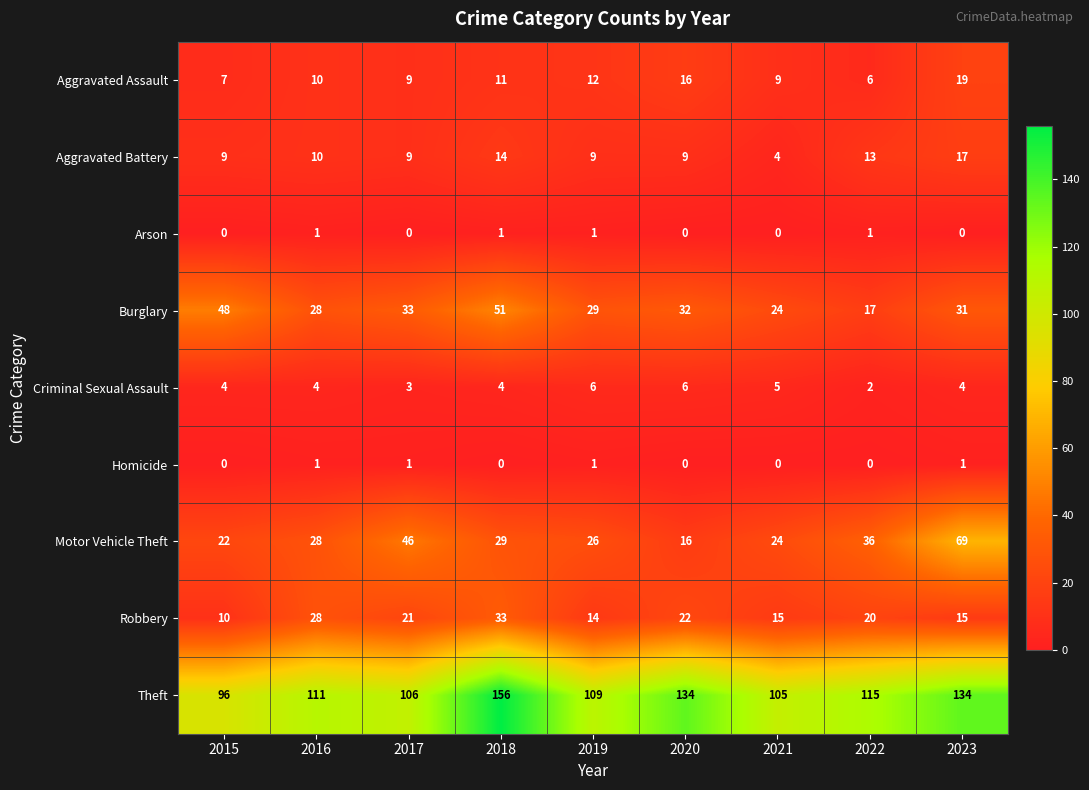

The value of Criminal Sexual Assault at 2020 is 4. True or false?

False